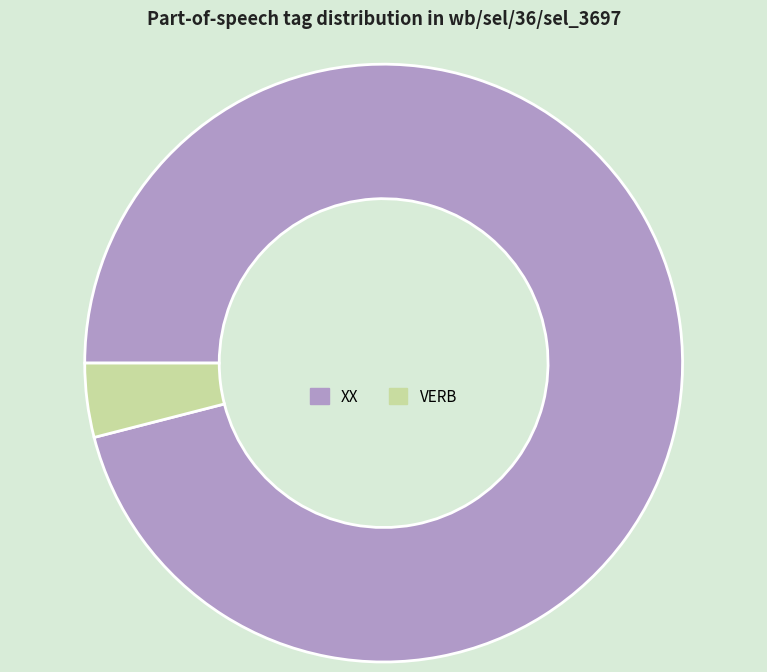

What is the ratio of the value at XX to the value at VERB?

24.0